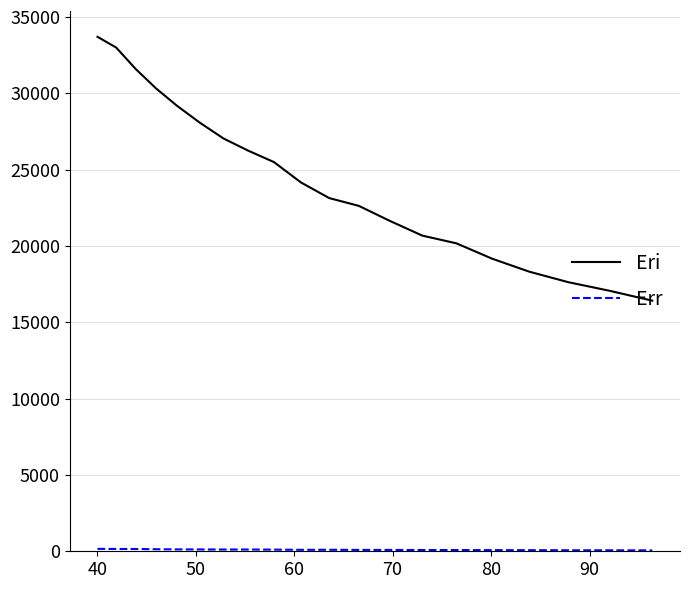

What is the difference between the maximum and minimum values in the Eri series?

17279.2